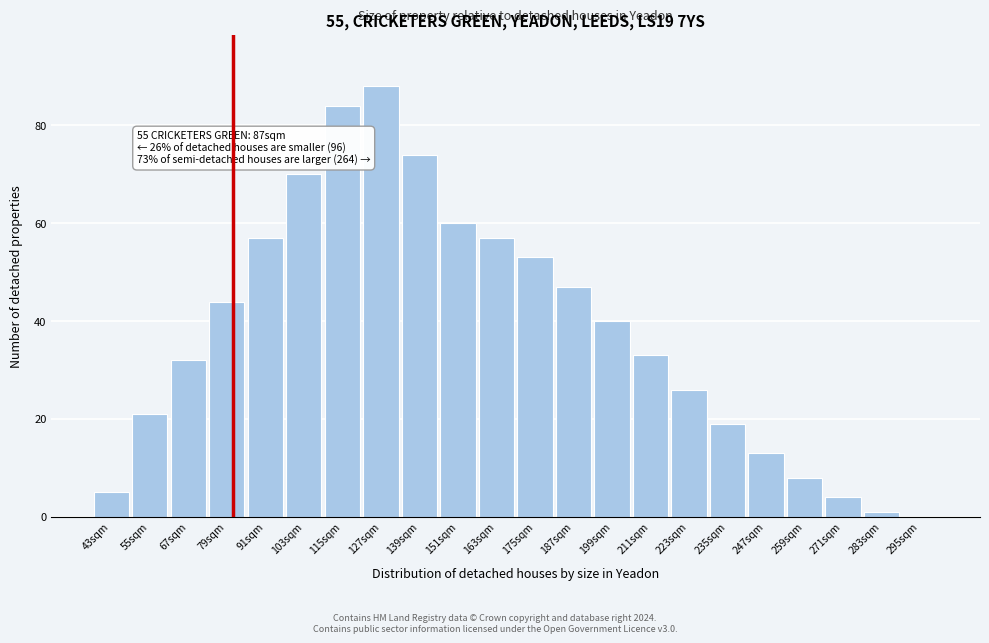

Reading left to right, list all the values displayed in this chart.

43sqm=5	55sqm=21	67sqm=32	79sqm=44	91sqm=57	103sqm=70	115sqm=84	127sqm=88	139sqm=74	151sqm=60	163sqm=57	175sqm=53	187sqm=47	199sqm=40	211sqm=33	223sqm=26	235sqm=19	247sqm=13	259sqm=8	271sqm=4	283sqm=1	295sqm=0